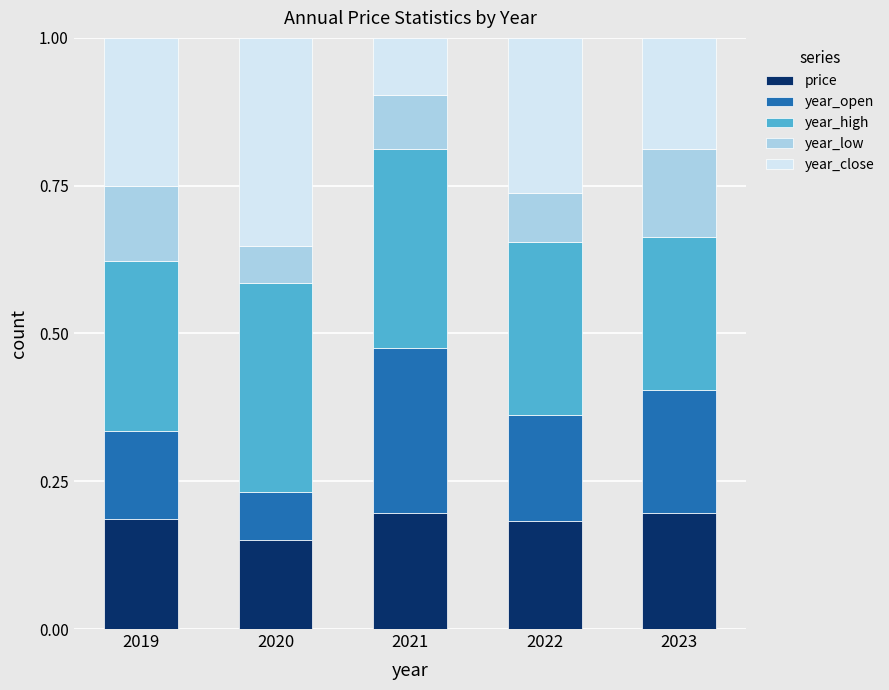

What is the sum of all price values?

0.9